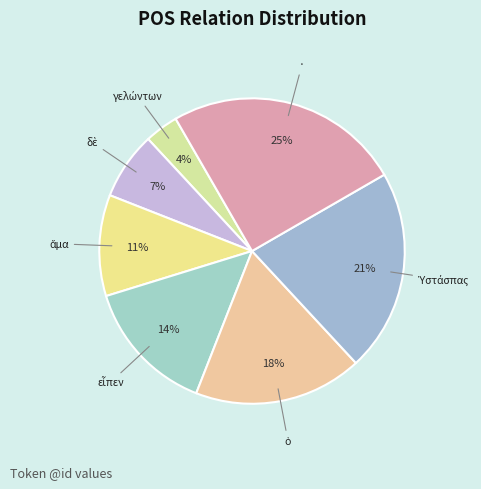

How many segments does this pie chart have?

7